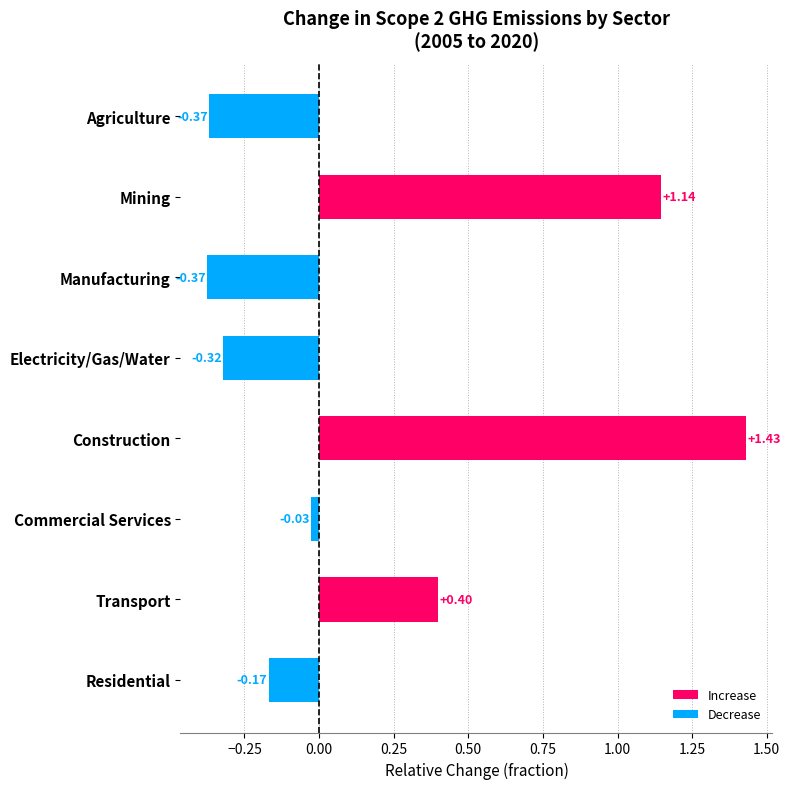

How many categories are shown in the chart?

8